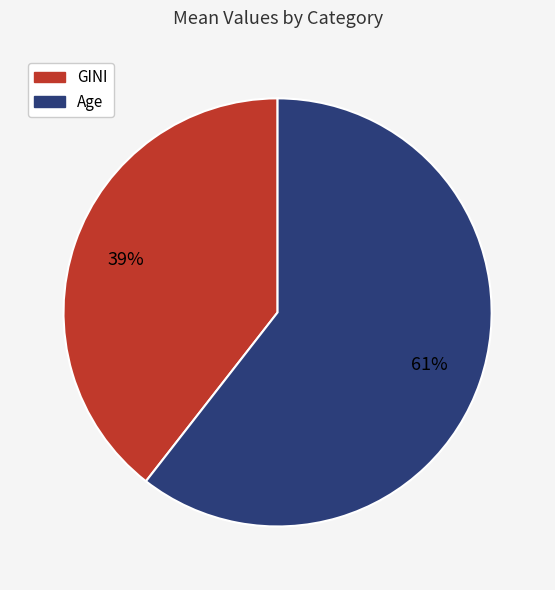

Does GINI represent more than half of the total?

No